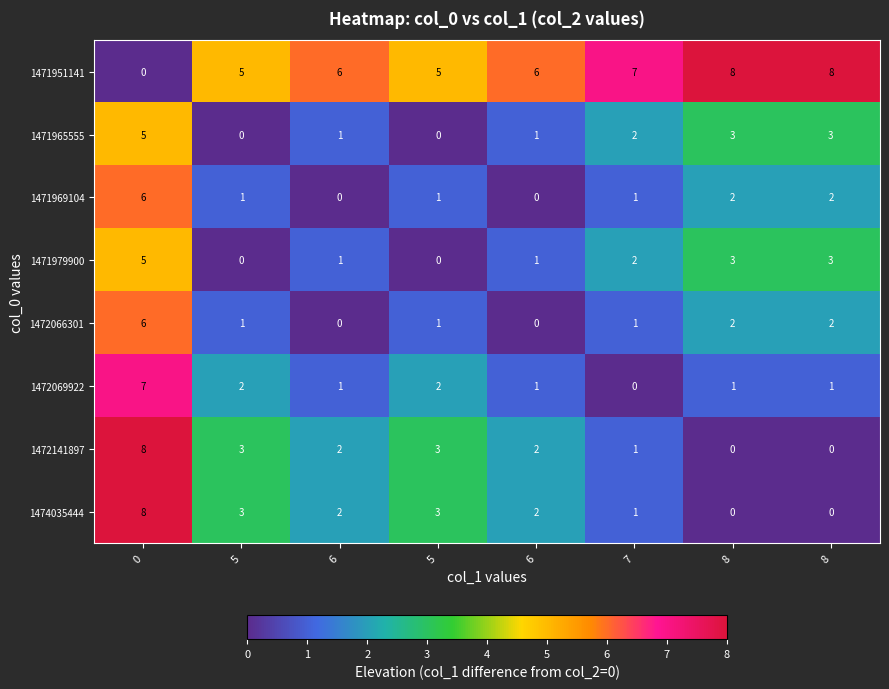

Reading left to right, what are all the values shown in this chart?

1471951141: 0=0	5=5	6=6	5=5	6=6	7=7	8=8	8=8
1471965555: 0=5	5=0	6=1	5=0	6=1	7=2	8=3	8=3
1471969104: 0=6	5=1	6=0	5=1	6=0	7=1	8=2	8=2
1471979900: 0=5	5=0	6=1	5=0	6=1	7=2	8=3	8=3
1472066301: 0=6	5=1	6=0	5=1	6=0	7=1	8=2	8=2
1472069922: 0=7	5=2	6=1	5=2	6=1	7=0	8=1	8=1
1472141897: 0=8	5=3	6=2	5=3	6=2	7=1	8=0	8=0
1474035444: 0=8	5=3	6=2	5=3	6=2	7=1	8=0	8=0